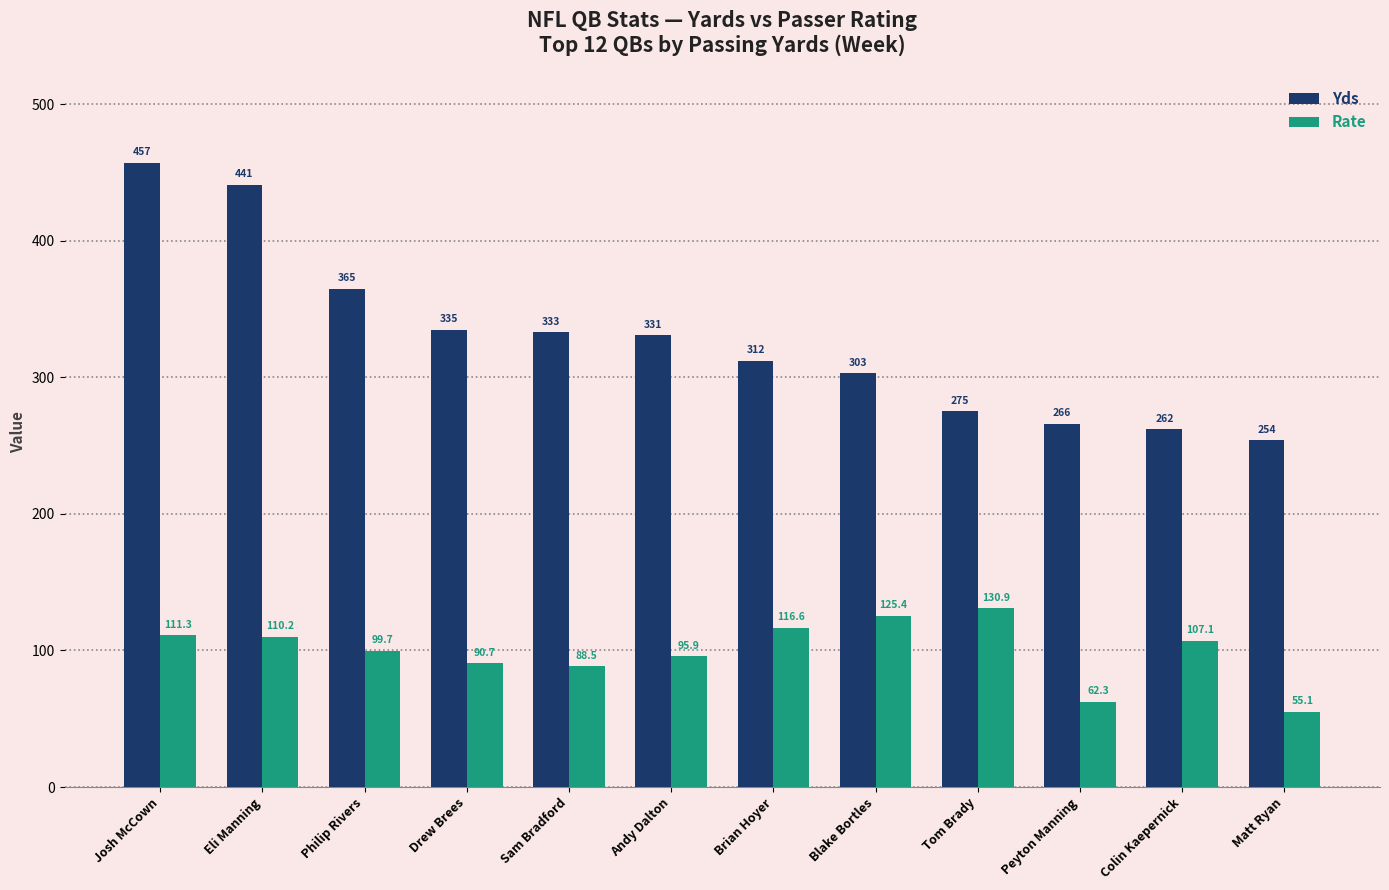

The Rate series shows 46.2 at Eli Manning. True or false?

False